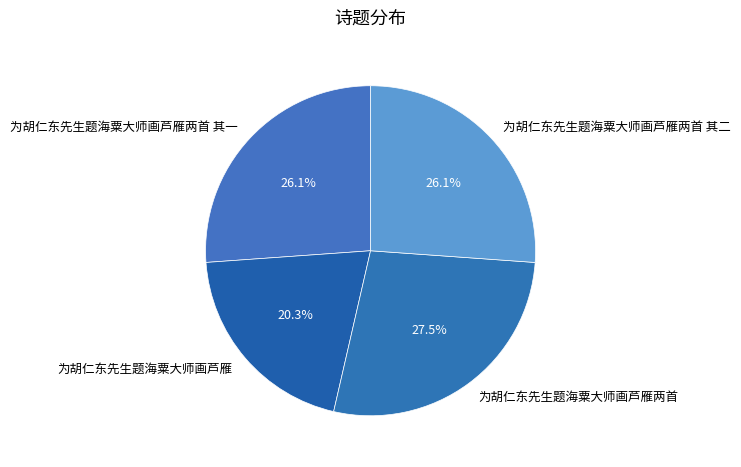

How many slices are in this pie chart?

4